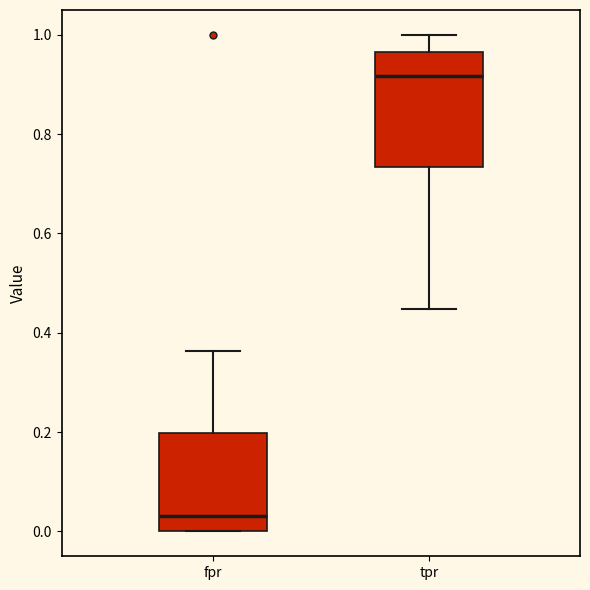

Where is the upper edge of the box for tpr on the y-axis? The values are not printed on the chart, so give them approximately, as read against the axis.

0.96